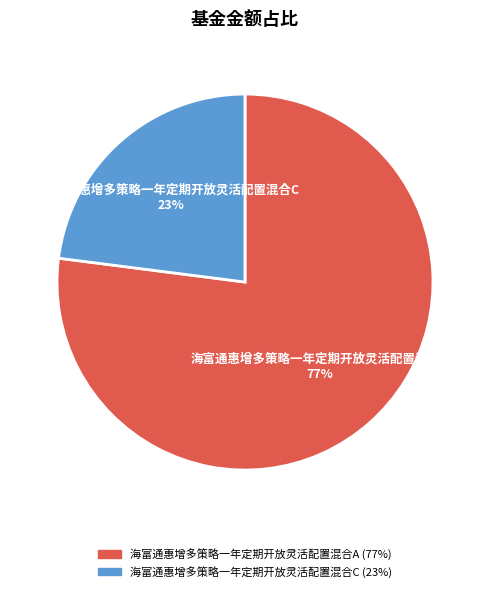

Combined, do 海富通惠增多策略一年定期开放灵活配置混合C and 海富通惠增多策略一年定期开放灵活配置混合A account for over 50%?

Yes